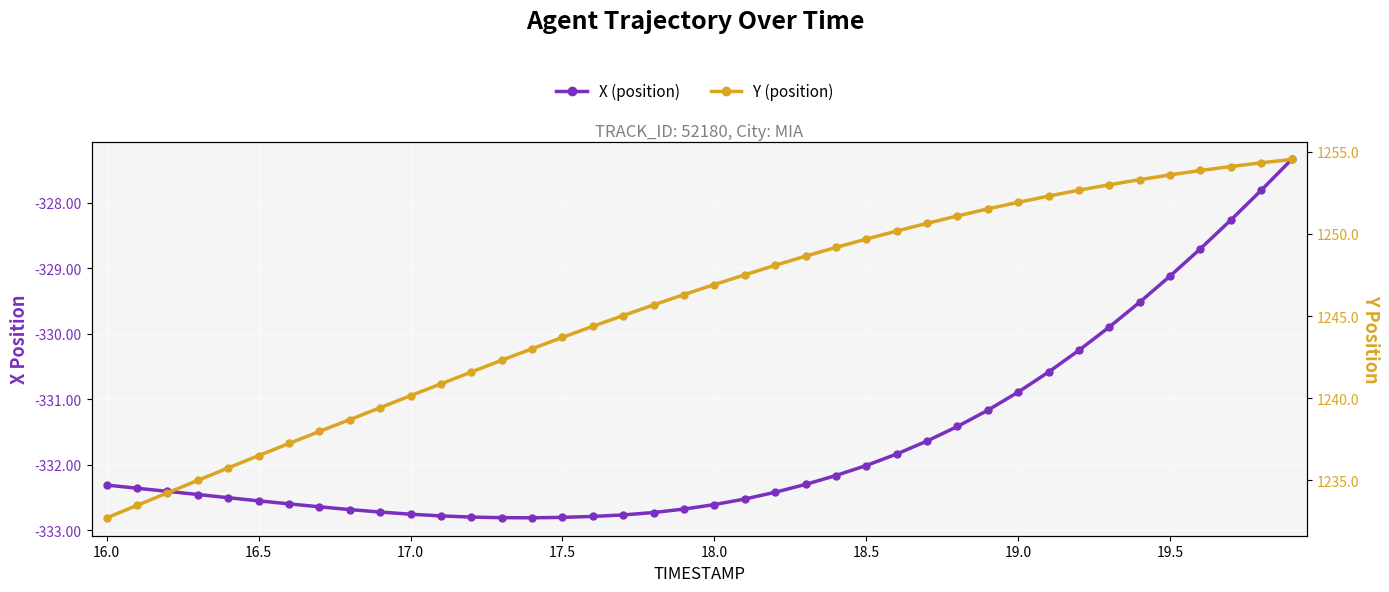

What is the total value across all series at 17.0?

907.4